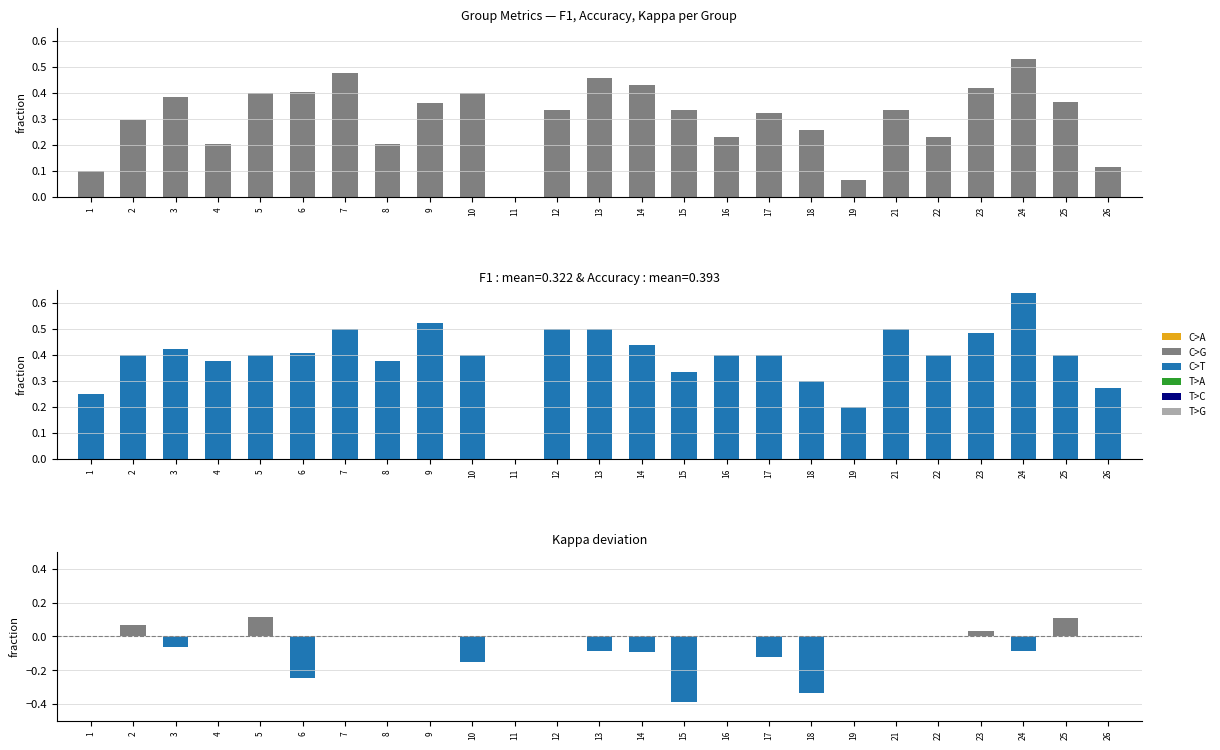

Is it true that f1 equals 0.8 at 7?

False